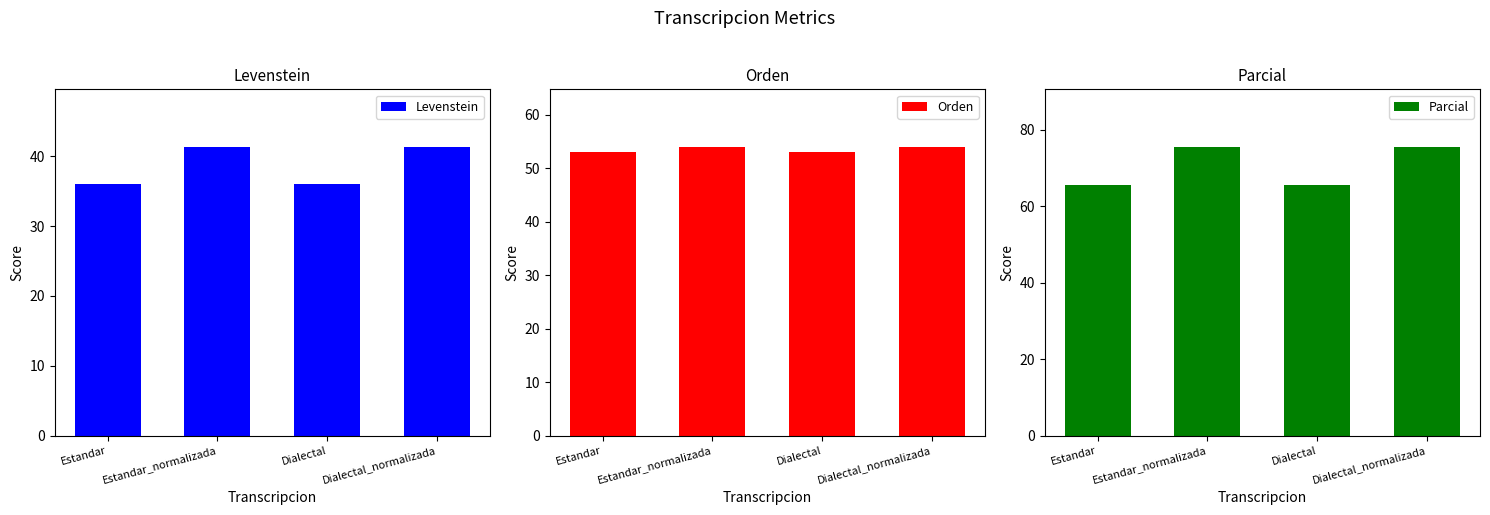

What is the total value across all series at Estandar_normalizada?

170.7